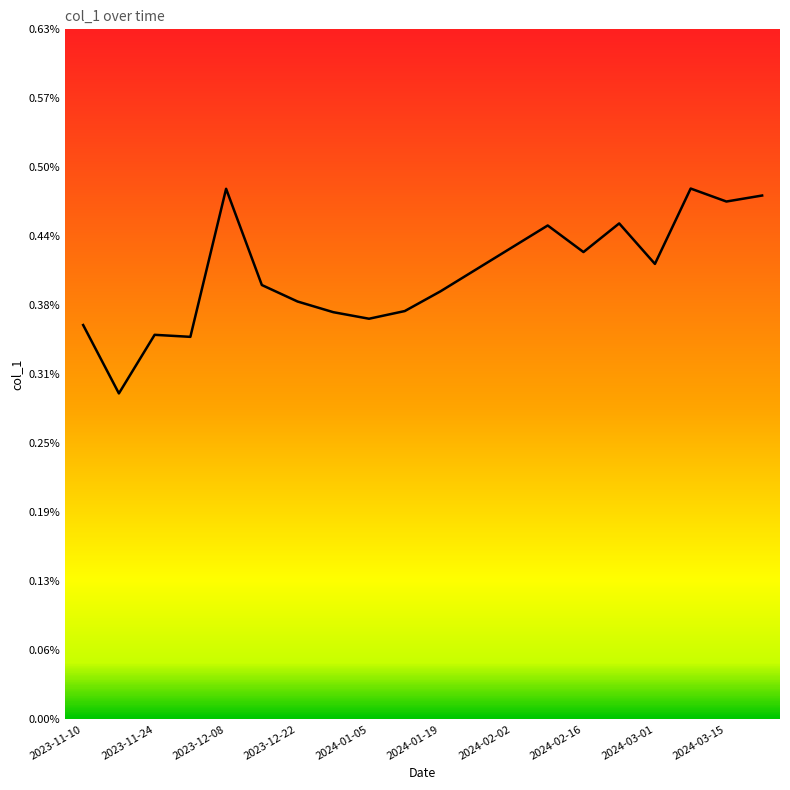

How many values are between 0 and 1?

20